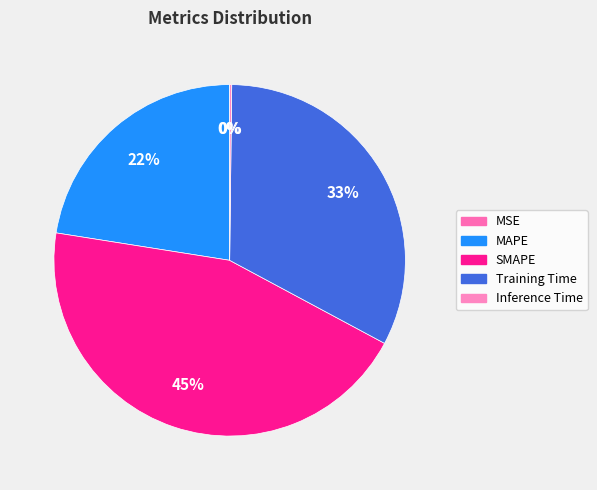

Rank the categories by value from highest to lowest.

SMAPE, Training Time, MAPE, Inference Time, MSE